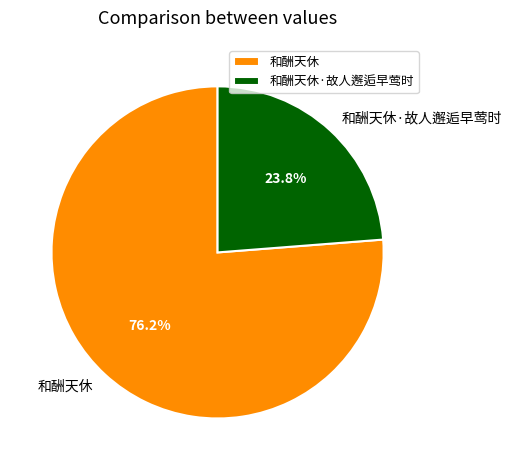

Combined, do 和酬天休·故人邂逅早莺时 and 和酬天休 account for over 50%?

Yes